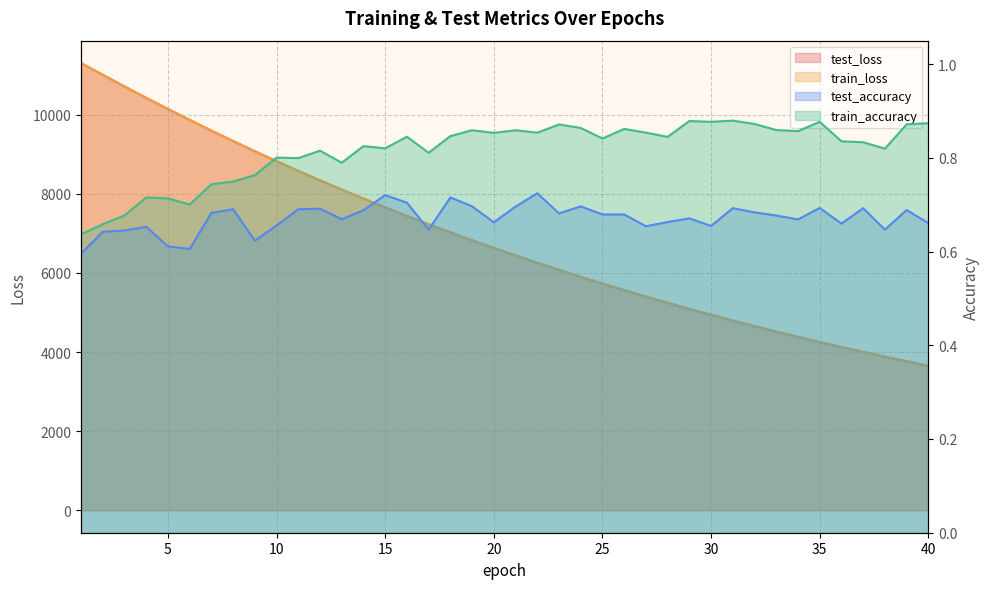

What is the maximum value for test_loss?

11307.1